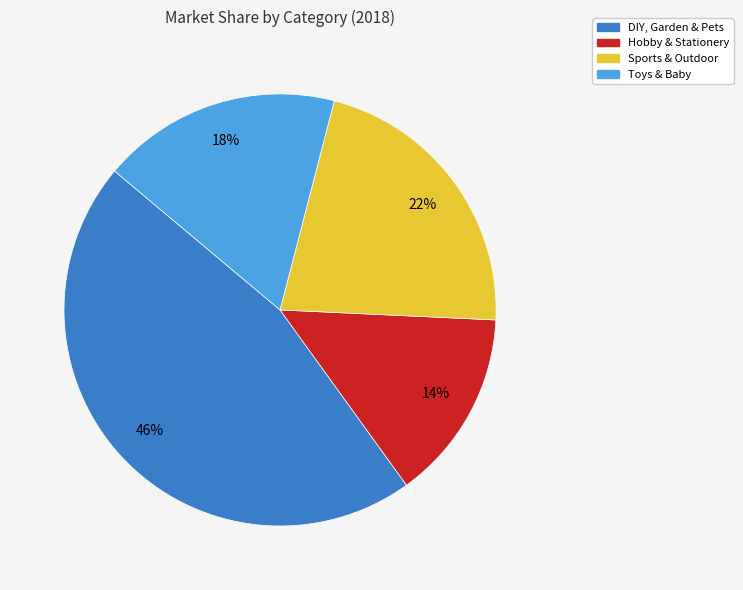

Is DIY, Garden & Pets the majority of the pie?

No